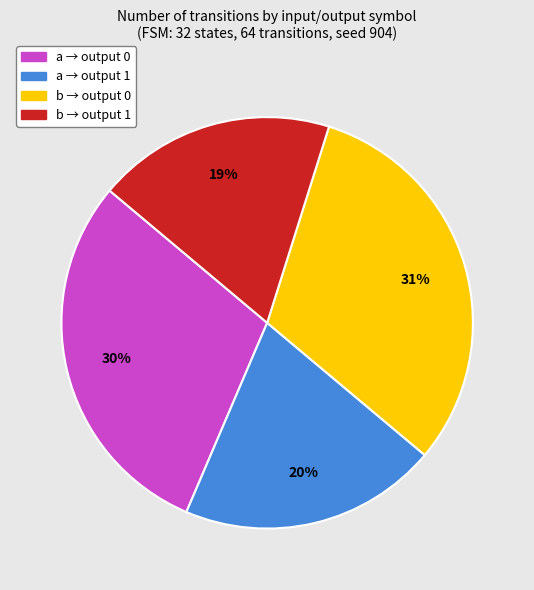

Is there any slice that represents more than half of the pie?

No